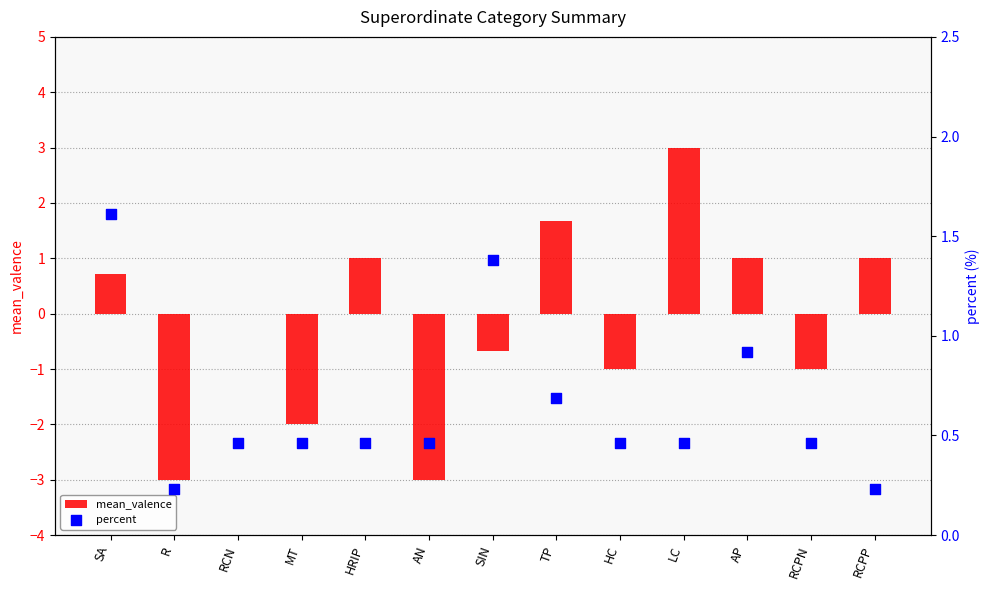

At which category is the sum across all series the highest?

LC